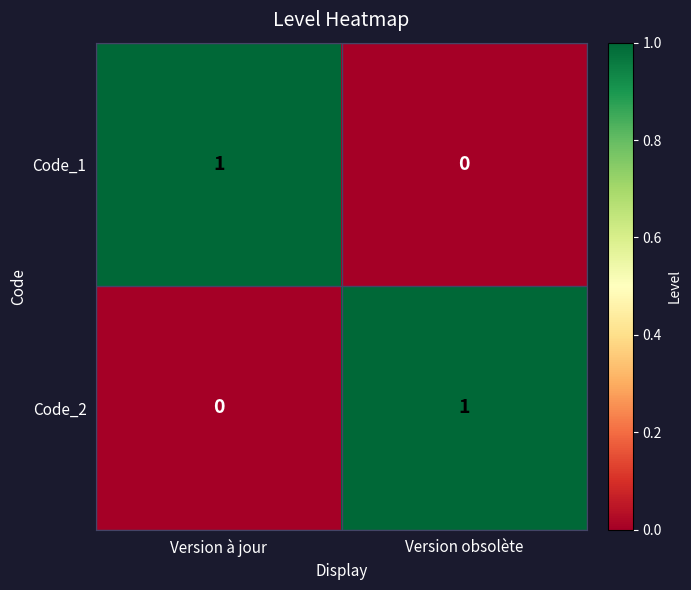

At which label does Code_2 reach its peak?

Version obsolète